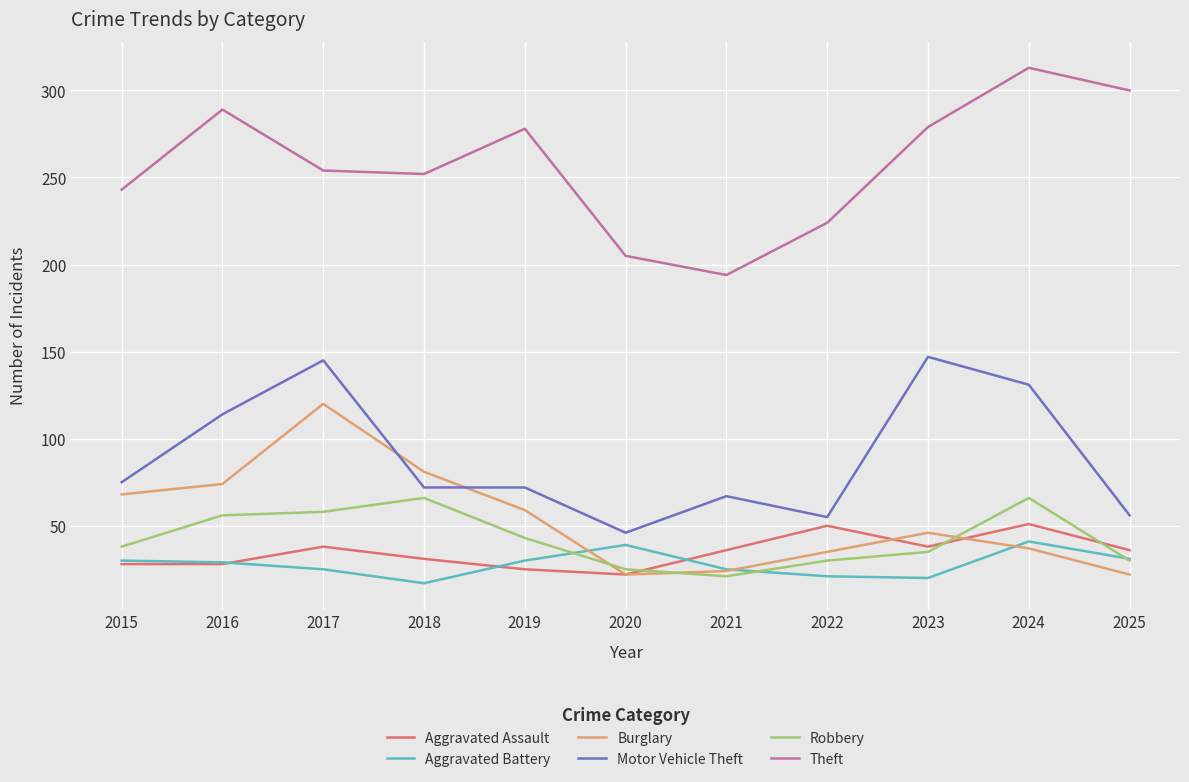

The Theft series shows 146 at 2023. True or false?

False